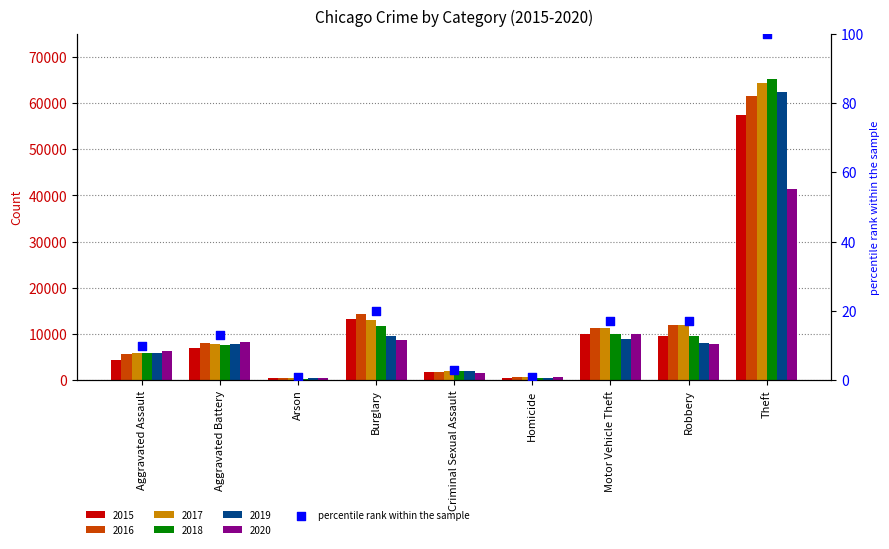

What is the change in value from Homicide to Theft?

+99